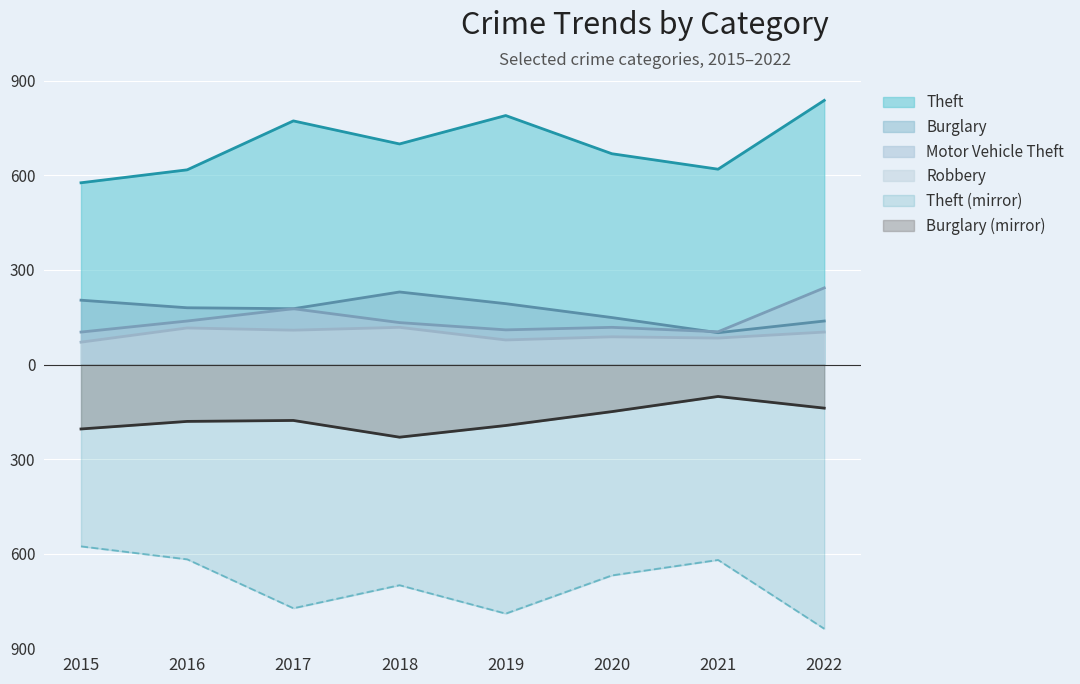

What is the greatest value displayed?

837